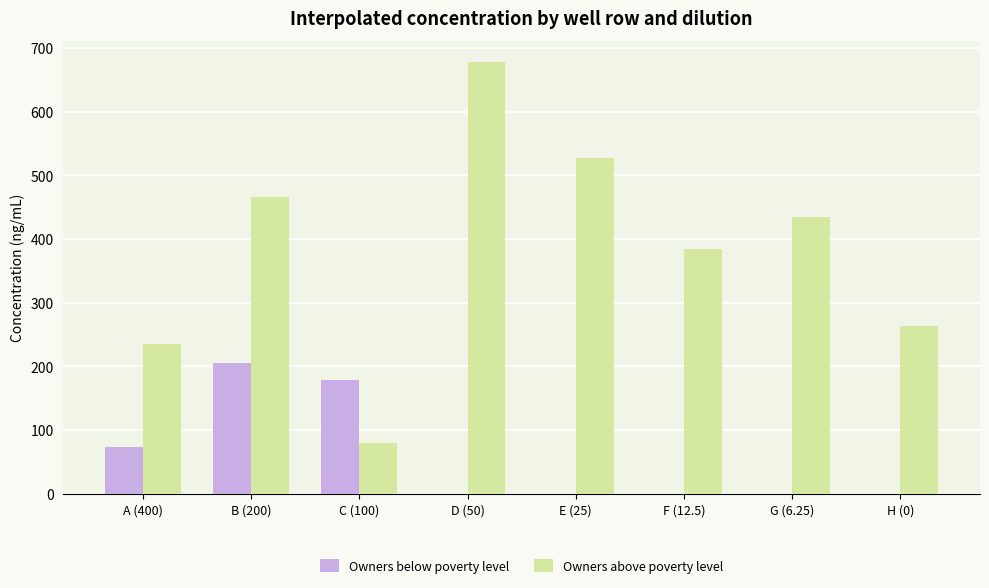

The Owners above poverty level series shows 525.5 at F (12.5). True or false?

False